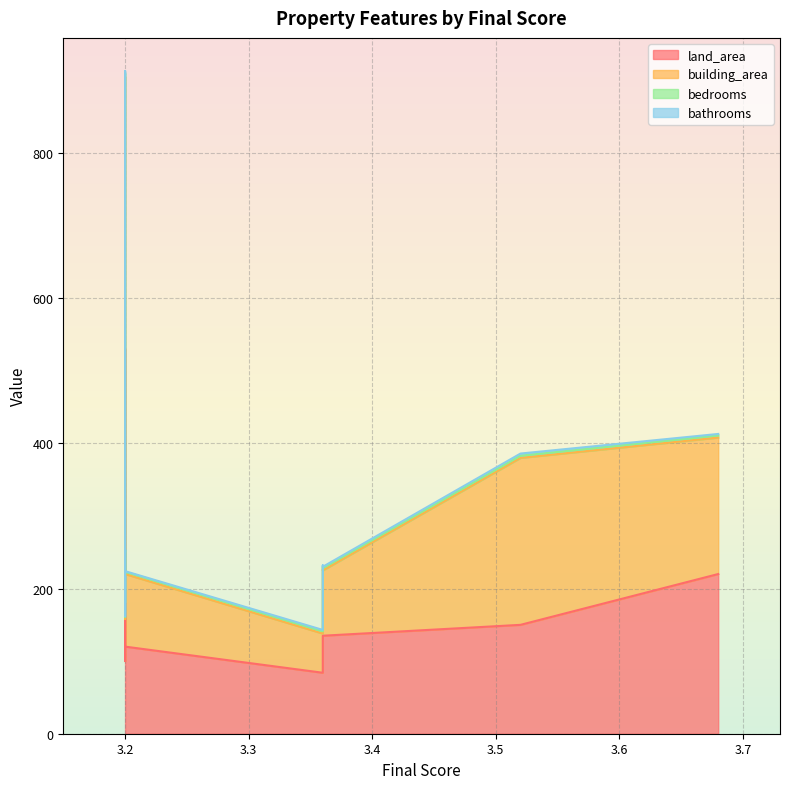

What is the difference between the land_area values at 3.36 and 3.68?

107.5